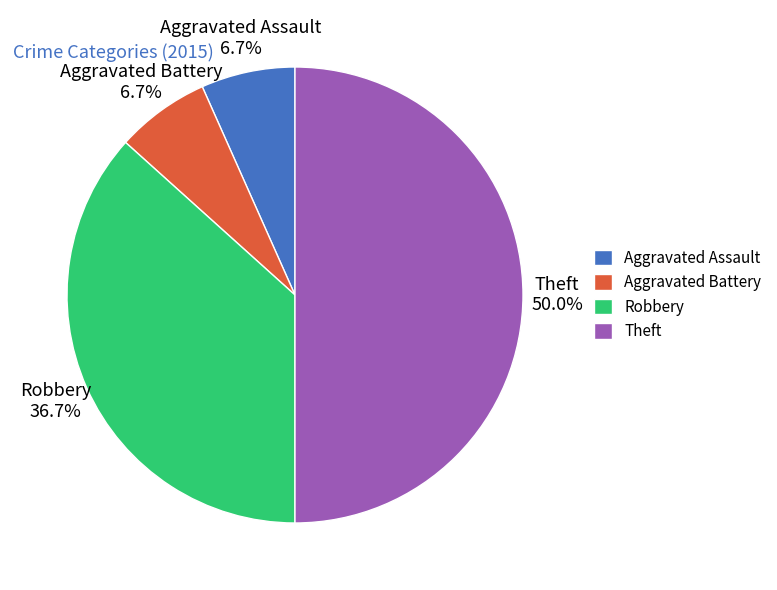

Is it true that Aggravated Assault is 7% of the pie?

True